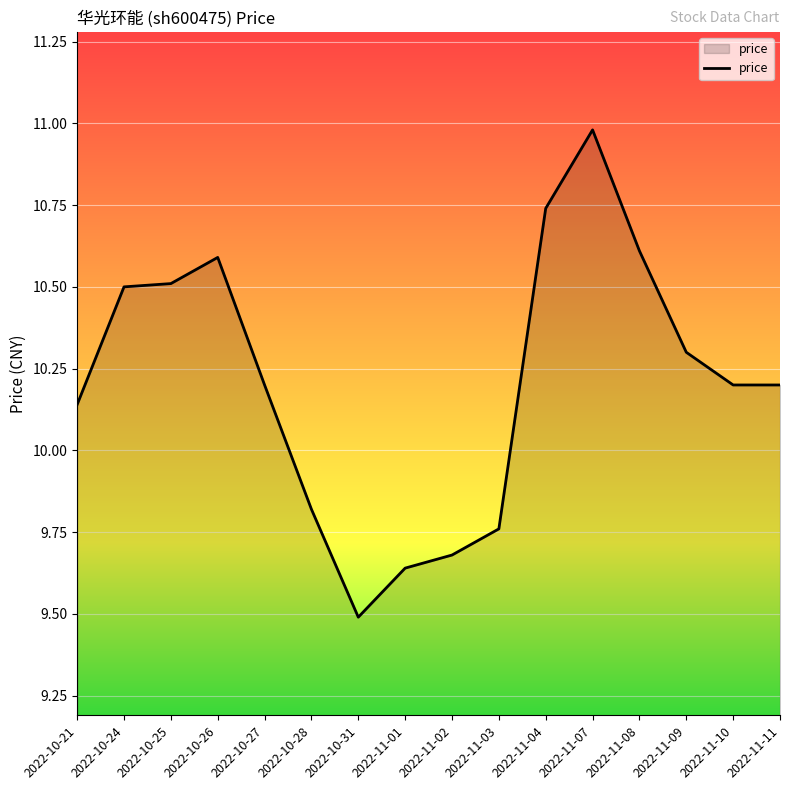

What position from the right is 2022-10-27?

12